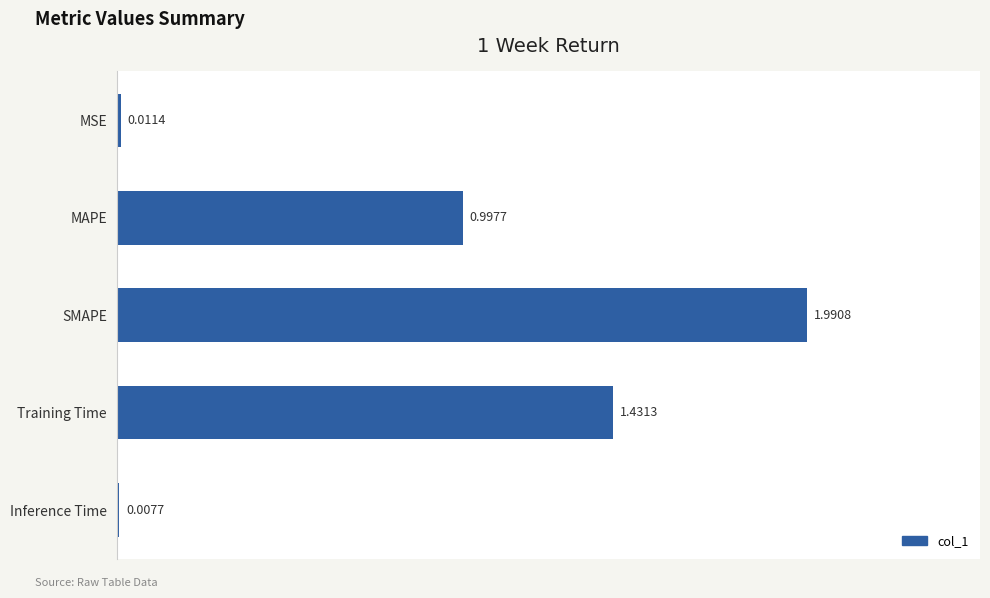

At which category does the chart reach its minimum across all series?

Inference Time